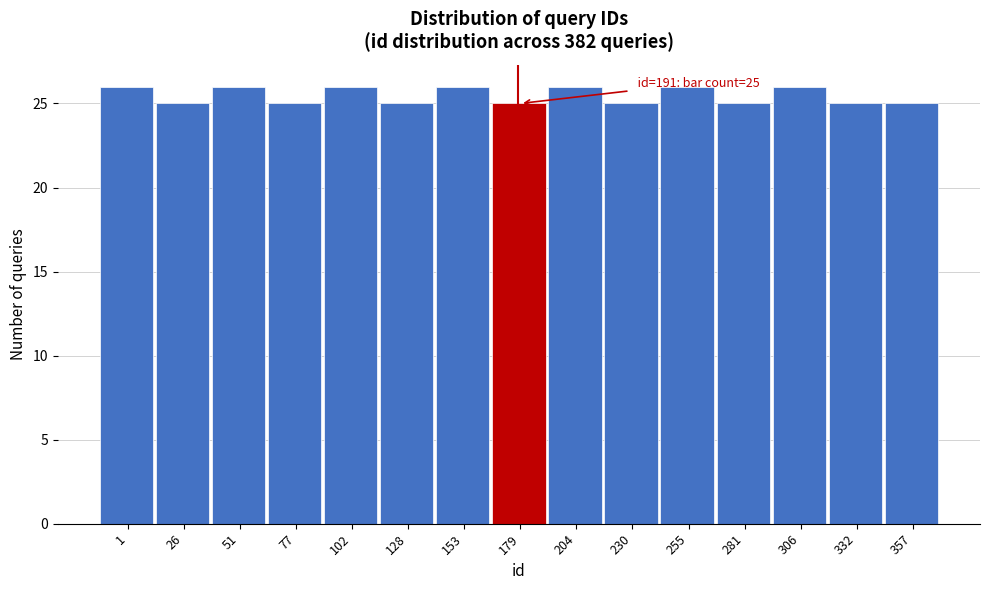

Reading left to right, transcribe all the data shown in this chart.

1=26	26=25	51=26	77=25	102=26	128=25	153=26	179=25	204=26	230=25	255=26	281=25	306=26	332=25	357=25